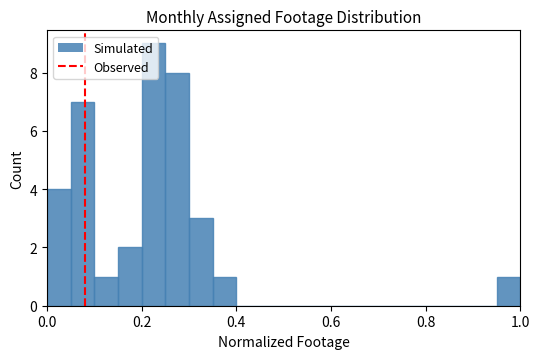

Around what value on the x-axis is the tallest bar? Give the approximate position of its centre, as read against the axis.

0.22